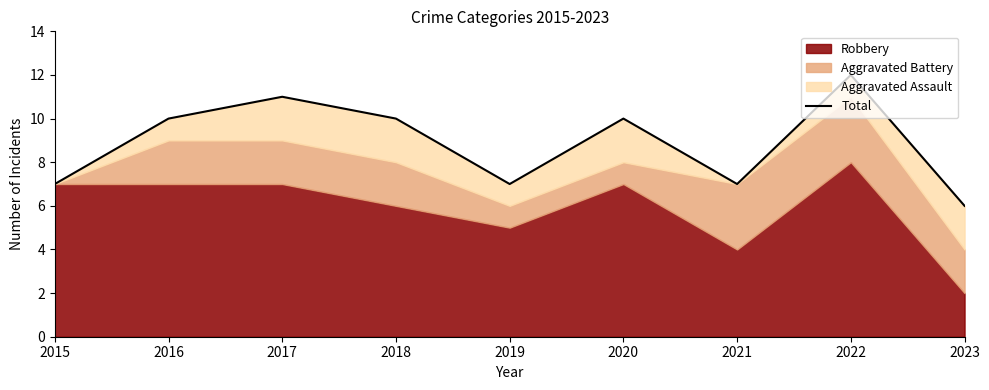

What is the approximate value at 2021?

7